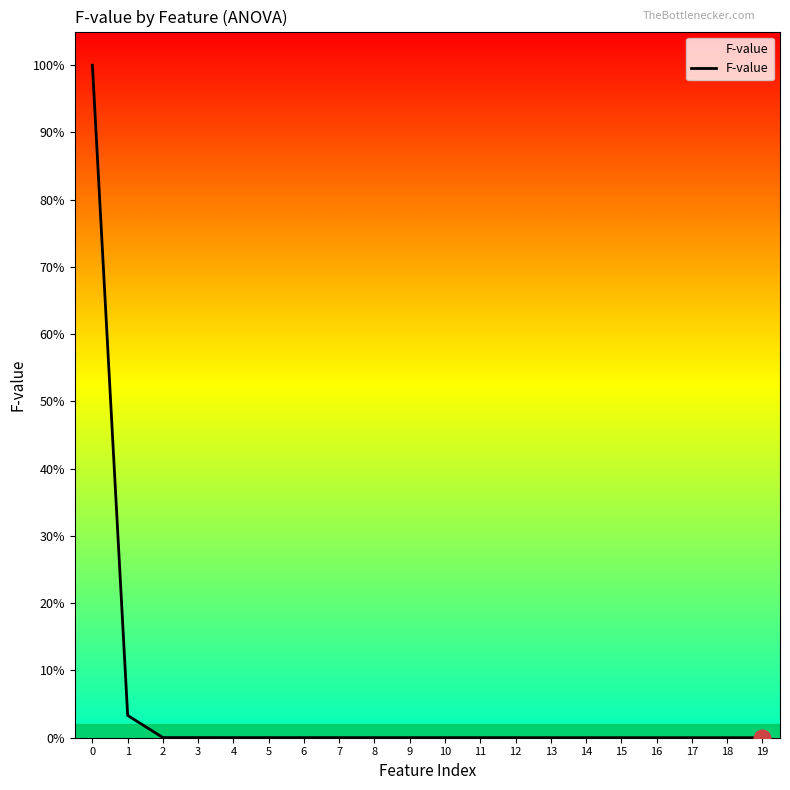

Does the chart display data point markers on the line(s)?

No